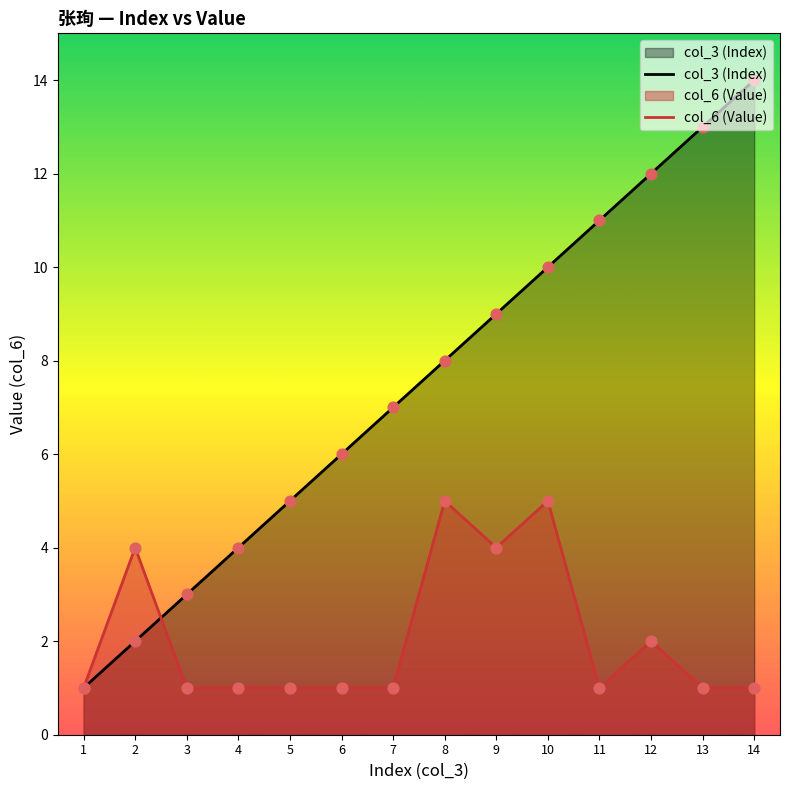

What is the total value across all series at 11?

12